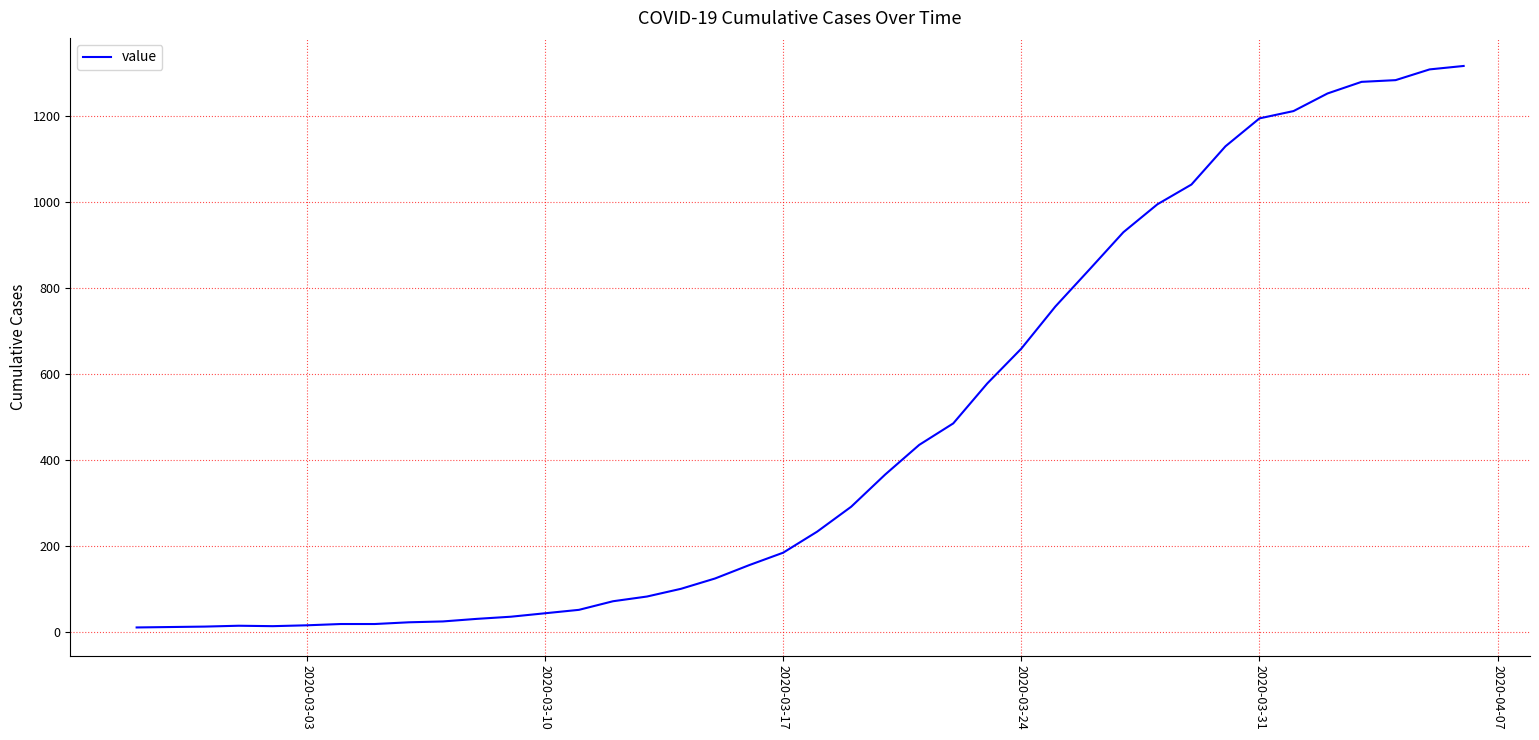

What is the greatest value displayed?

1317